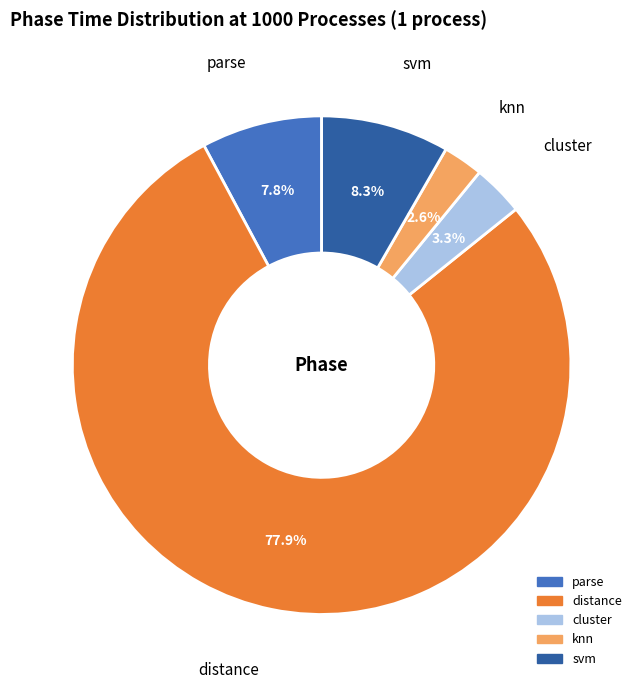

What percentage is NOT represented by cluster?

96.7%